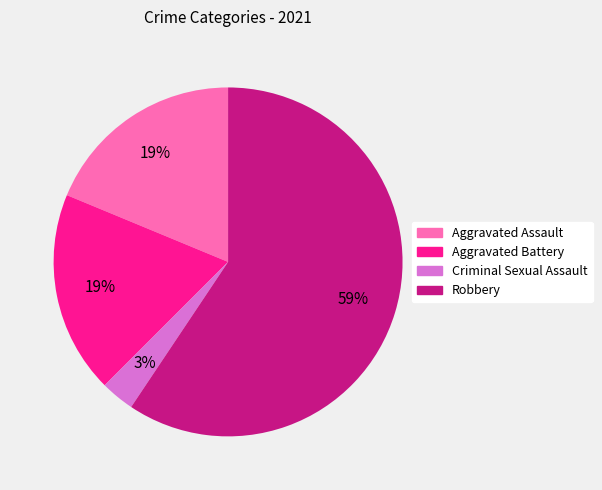

How many segments does this pie chart have?

4